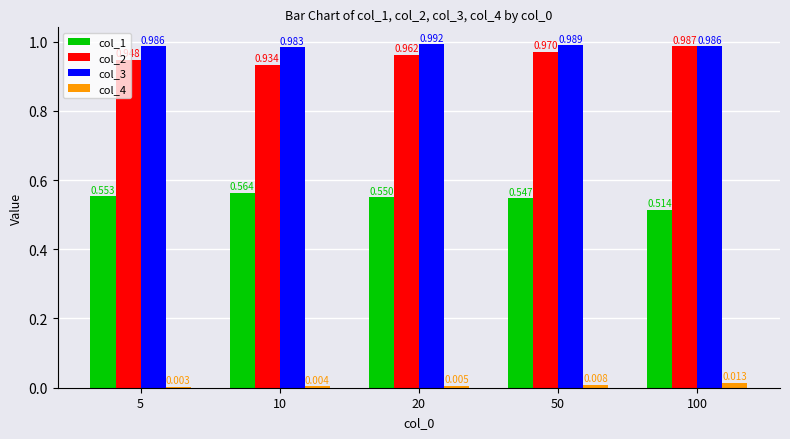

At which category is the sum across all series the highest?

50